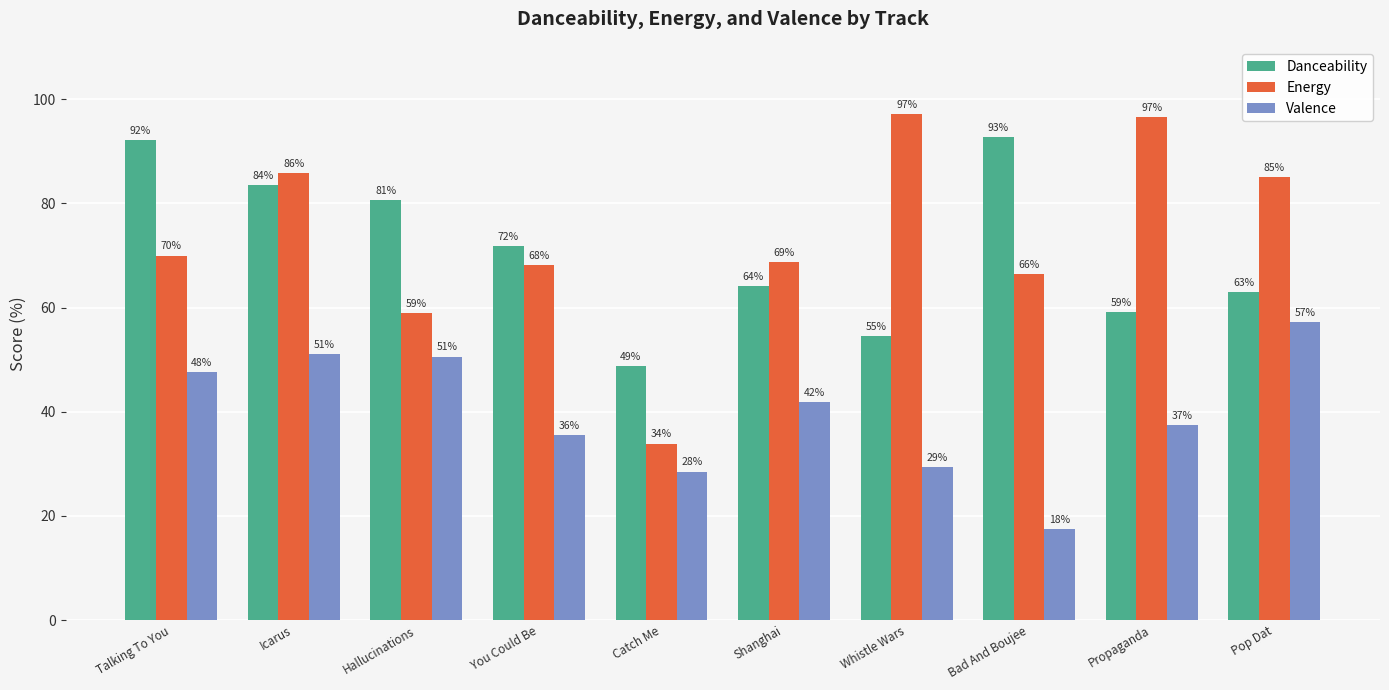

Are the bars horizontal?

No